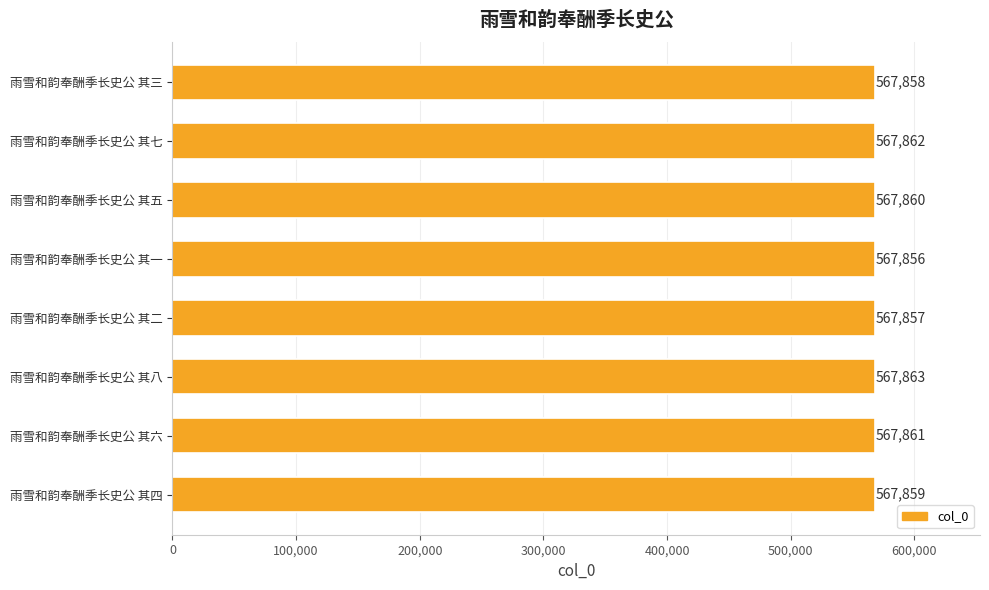

True or false: the data shows 567858 at 雨雪和韵奉酬季长史公 其三.

True